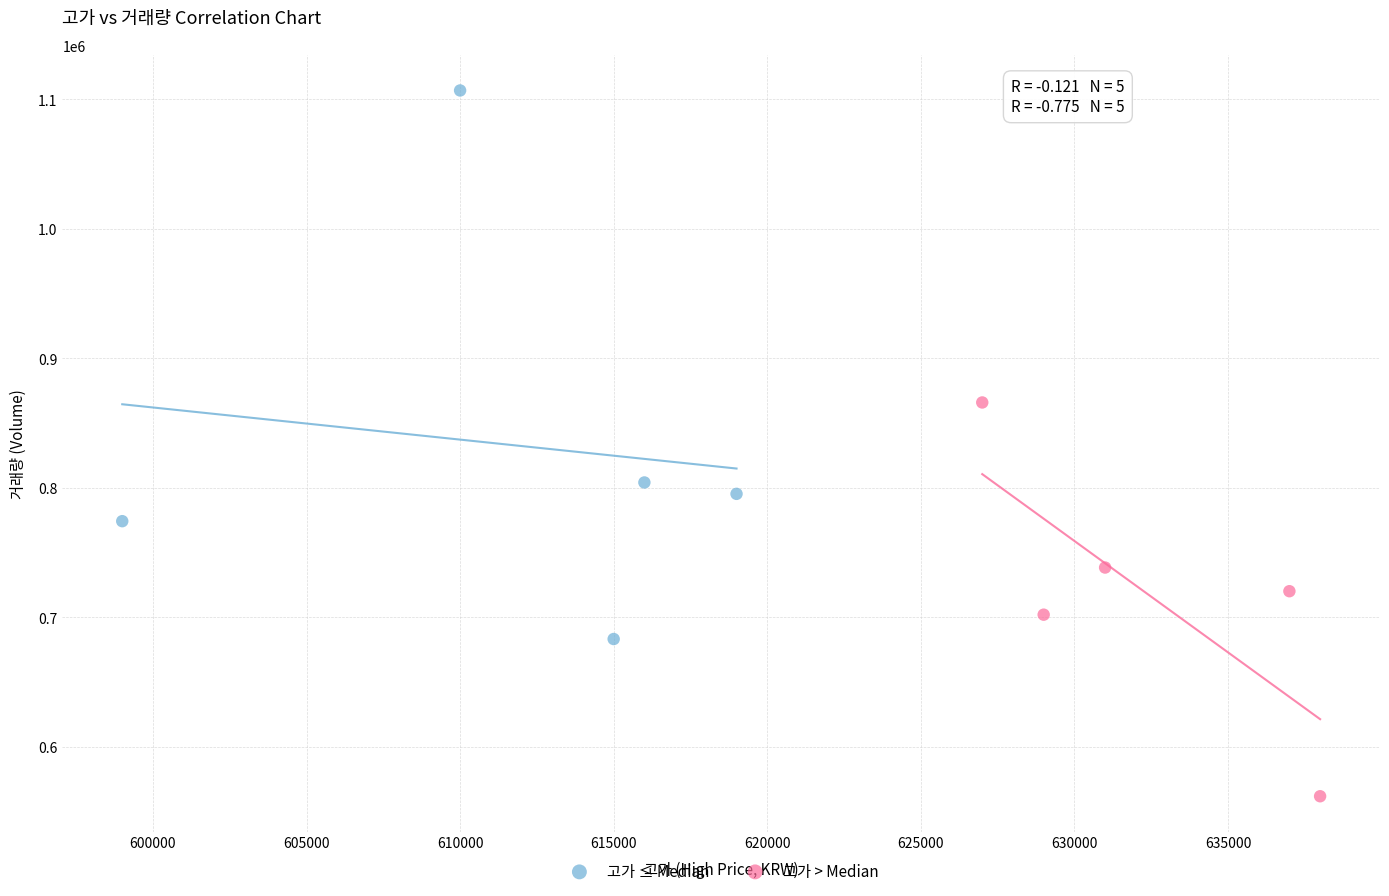

Which series contains the highest Y value?

고가 ≤ Median